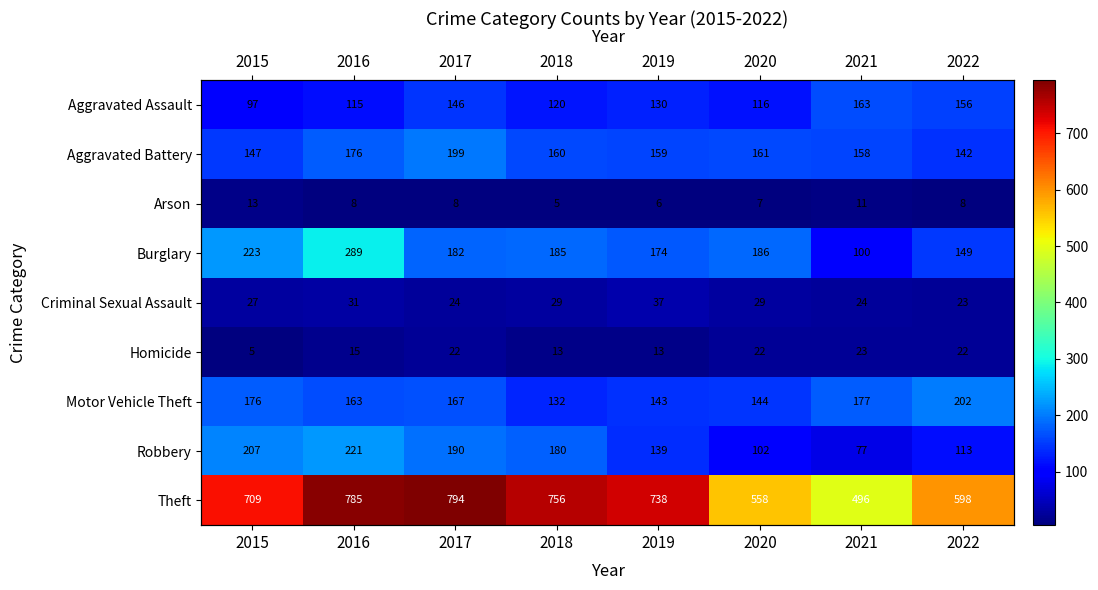

Which series has the widest spread of values?

Theft